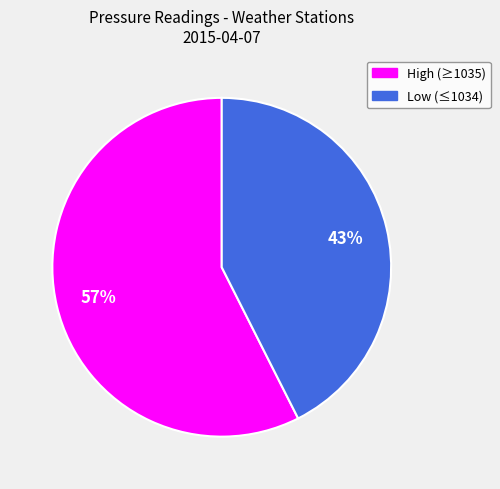

To the nearest percent, what is the average slice percentage?

50%